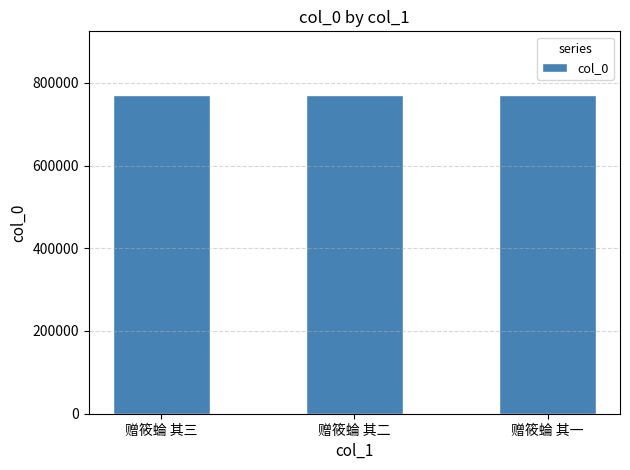

What is the average value?

770343